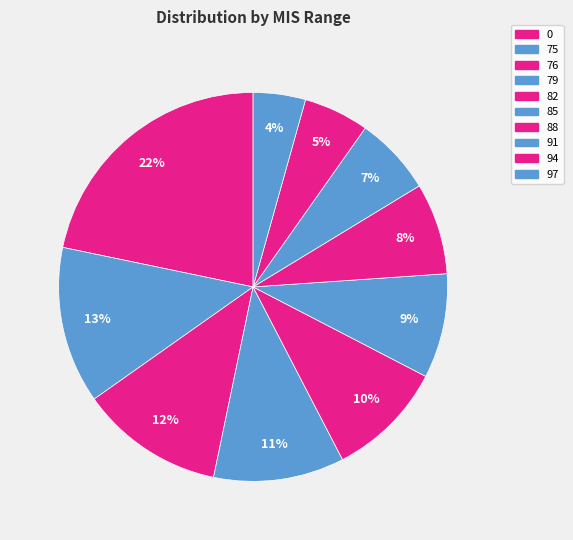

Count the number of slices in the pie.

10